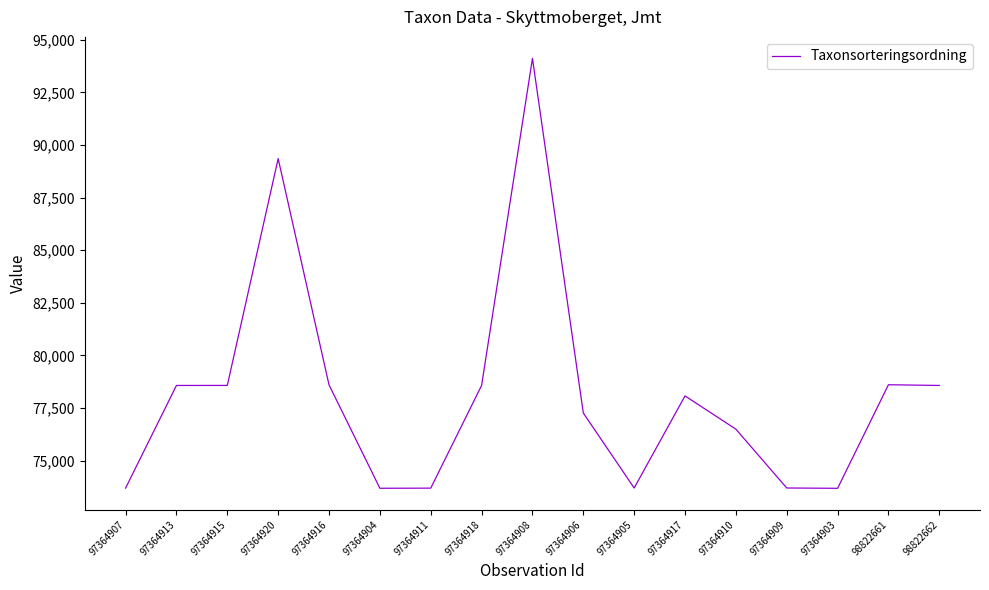

Approximately how many times larger is the value at 98822661 compared to 98822662?

1.0